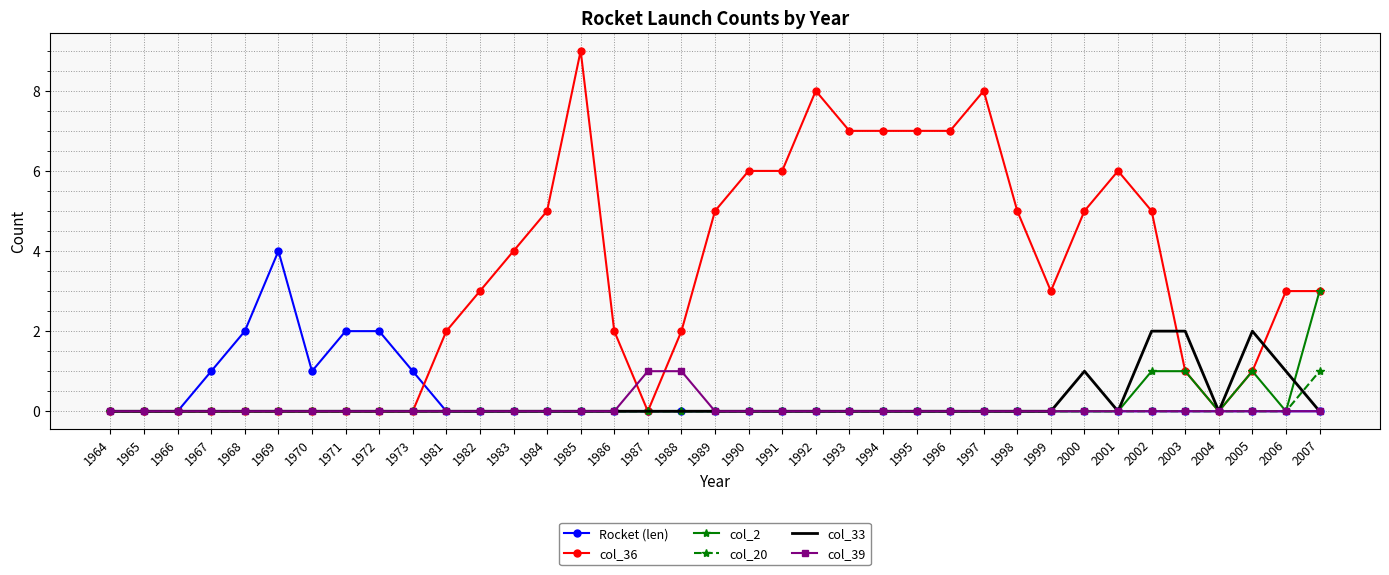

Is the value of col_2 at 1986 greater than the value of col_36 at 2005?

No